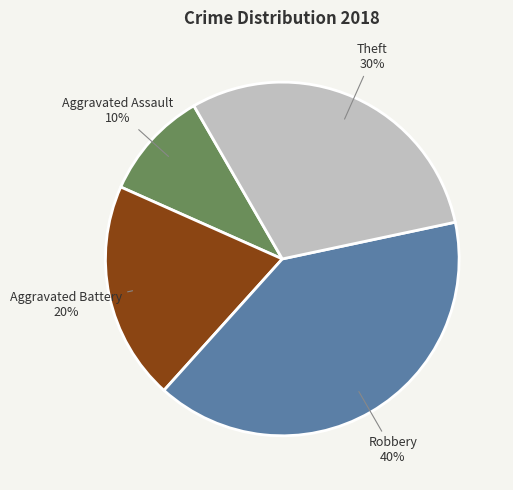

To the nearest percent, what is the average slice percentage?

25%